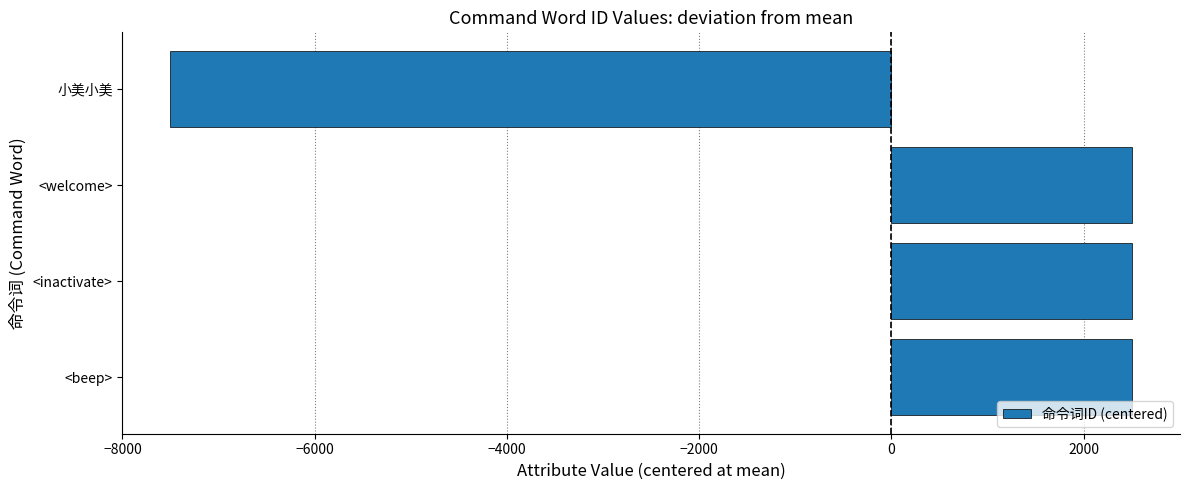

What is the change in value from 小美小美 to <beep>?

+10002.0